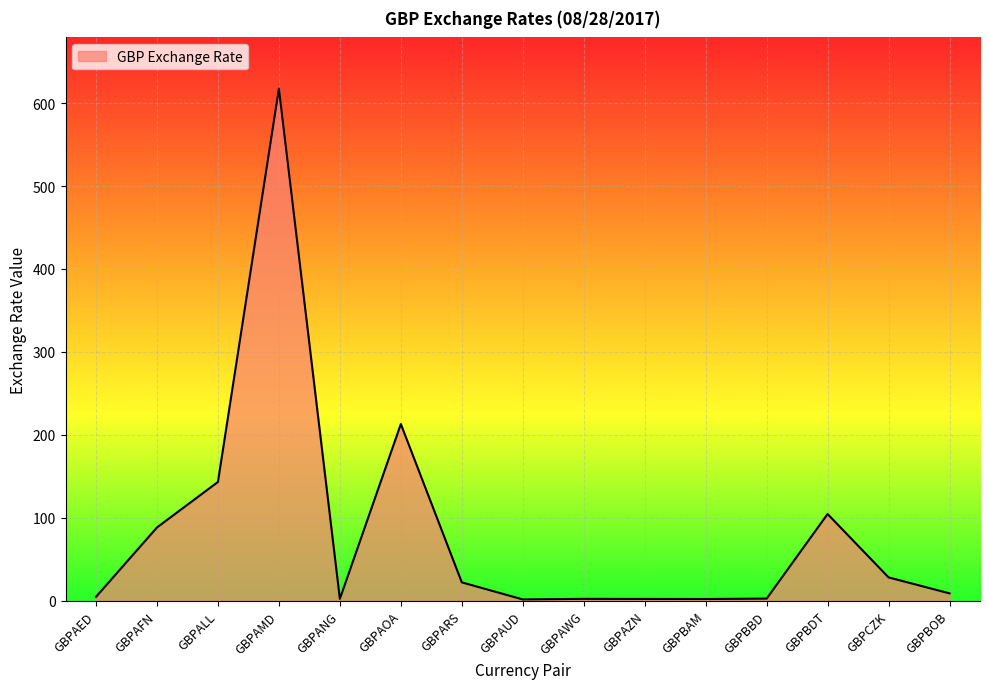

What is the change in value from GBPAFN to GBPARS?

-66.2